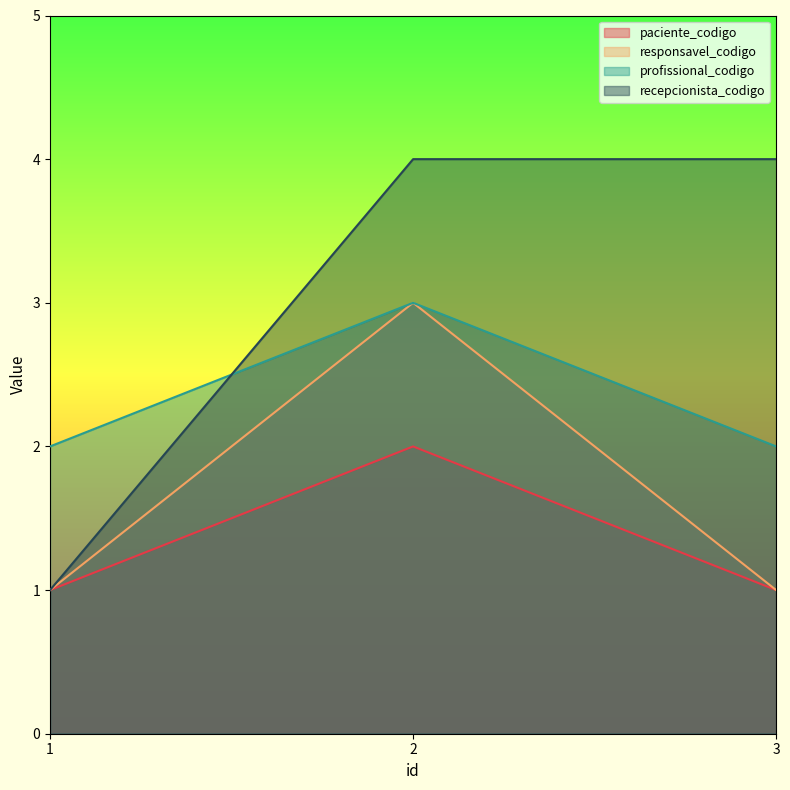

What is the difference between the maximum and minimum values in the recepcionista_codigo series?

3